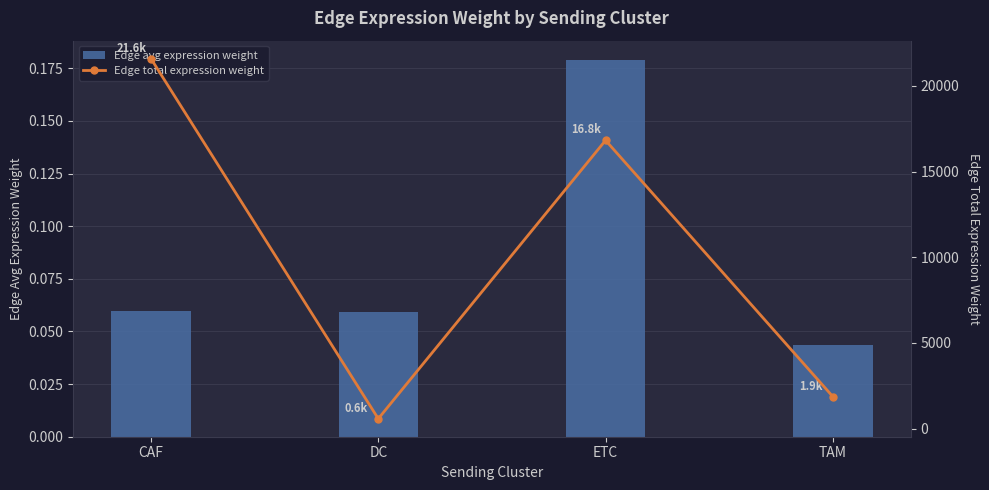

What is the label of the 3rd bar from the left?

ETC